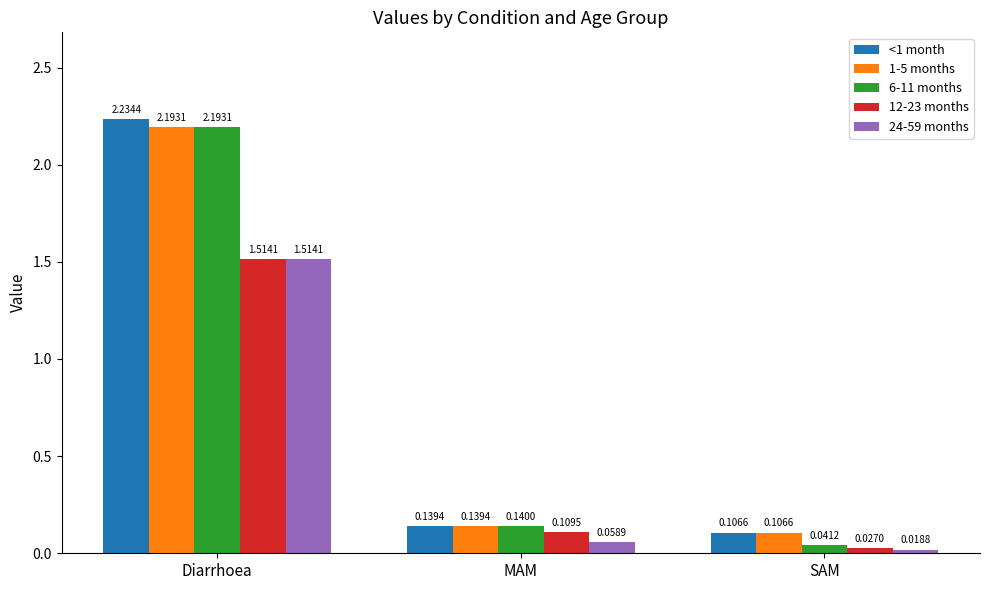

Which series has the widest spread of values?

6-11 months